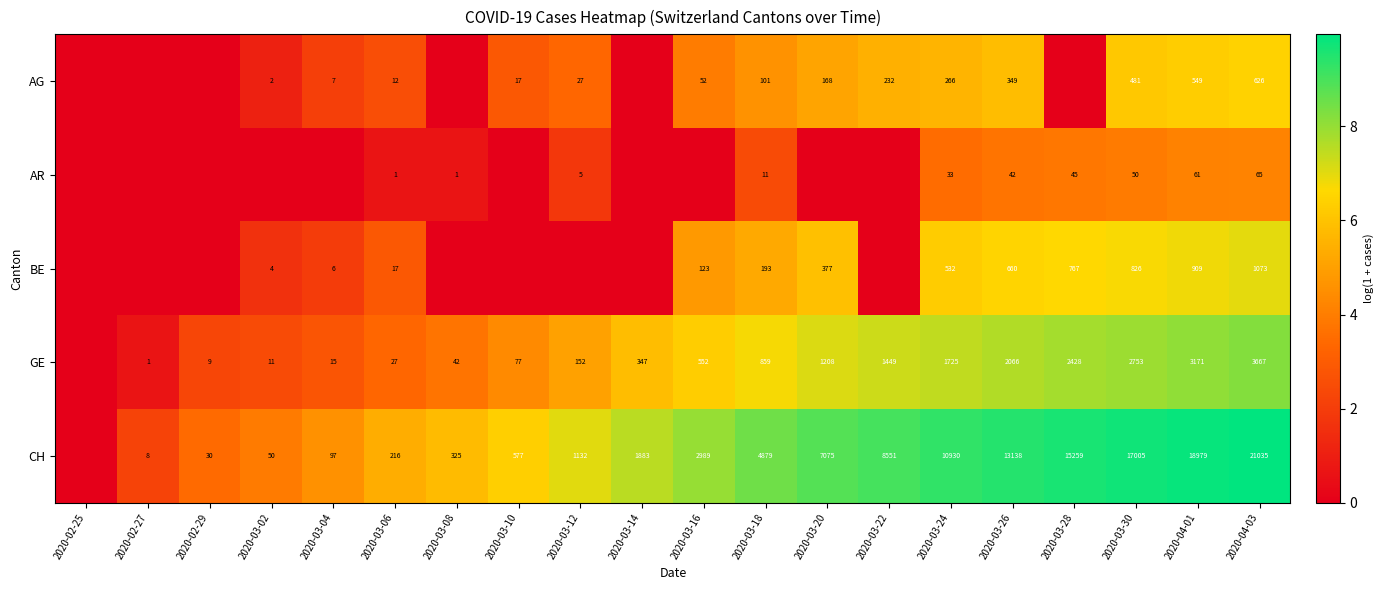

How many categories are shown in the chart?

20